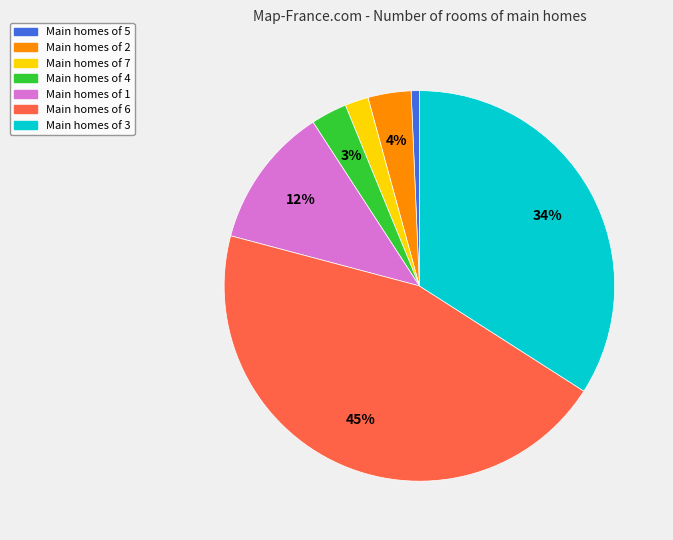

Is there any slice that represents more than half of the pie?

No